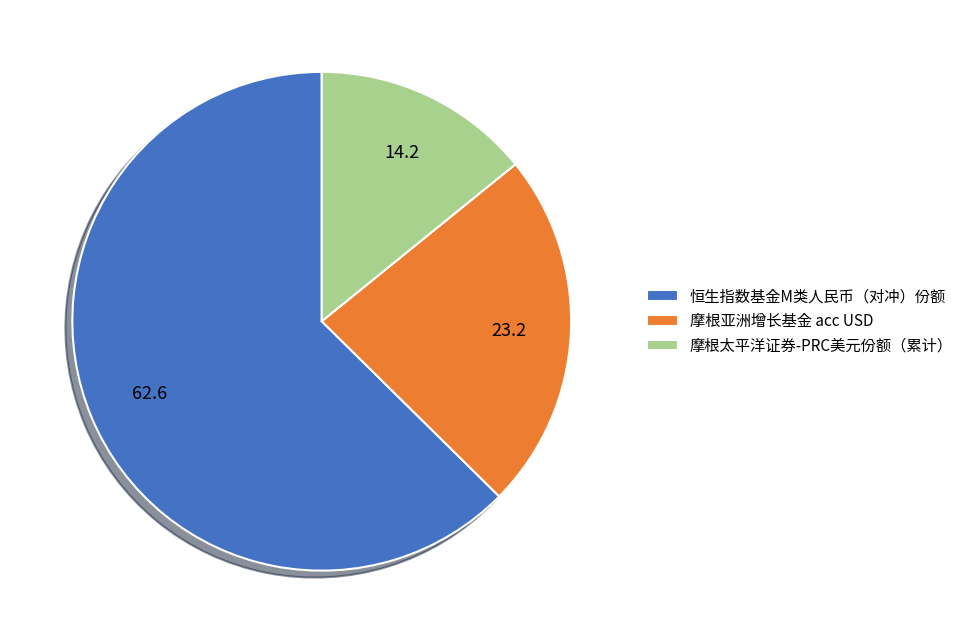

Which has a higher value, 摩根太平洋证券-PRC美元份额（累计） or 摩根亚洲增长基金 acc USD?

摩根亚洲增长基金 acc USD